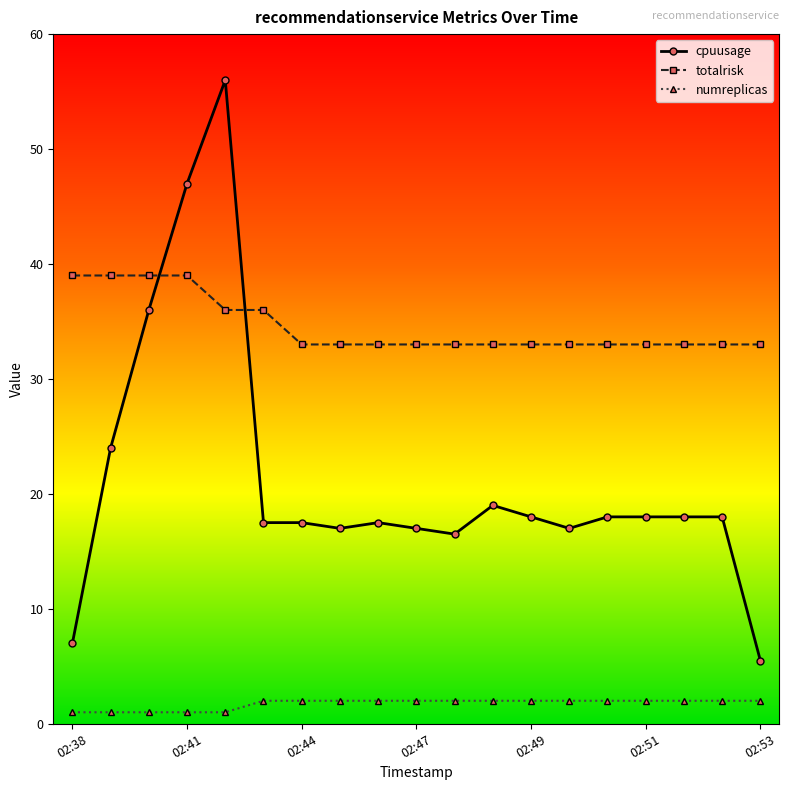

Which series has the largest total across all categories?

totalrisk